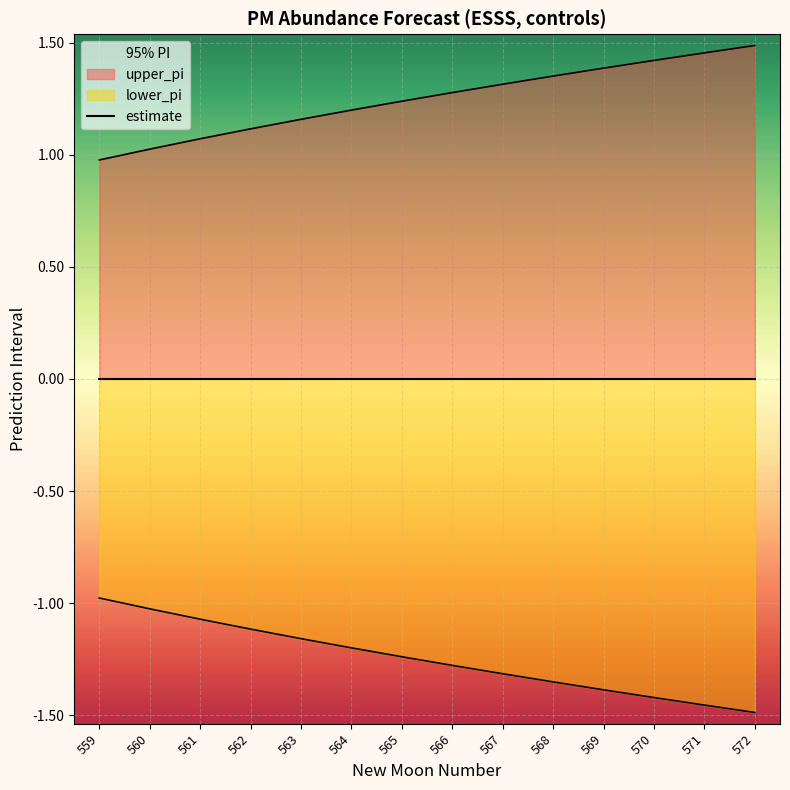

What is the spread (max minus min) of values at 564?

2.4